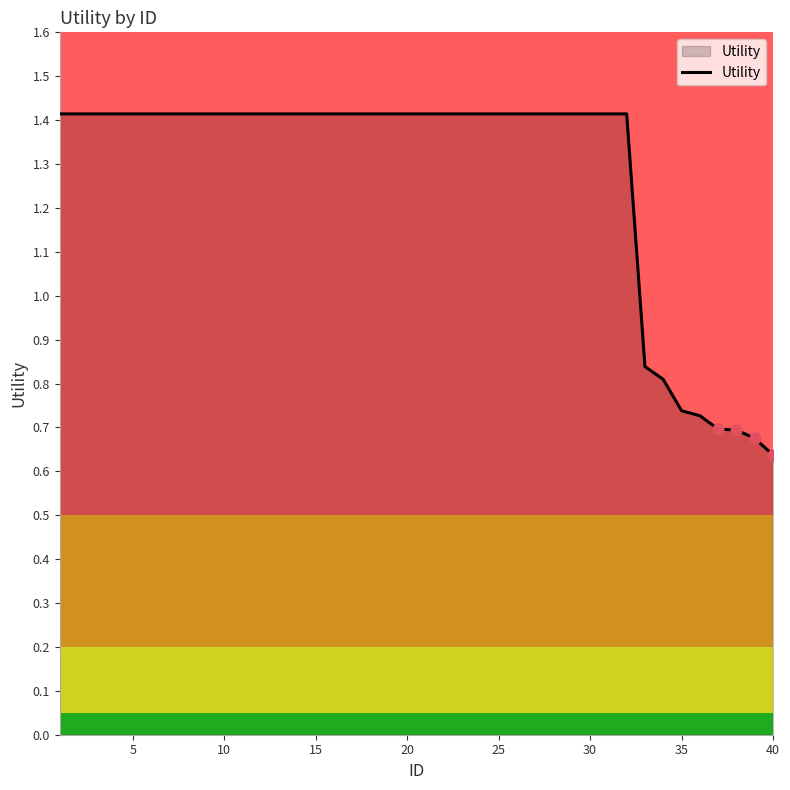

What is the greatest value displayed?

1.4